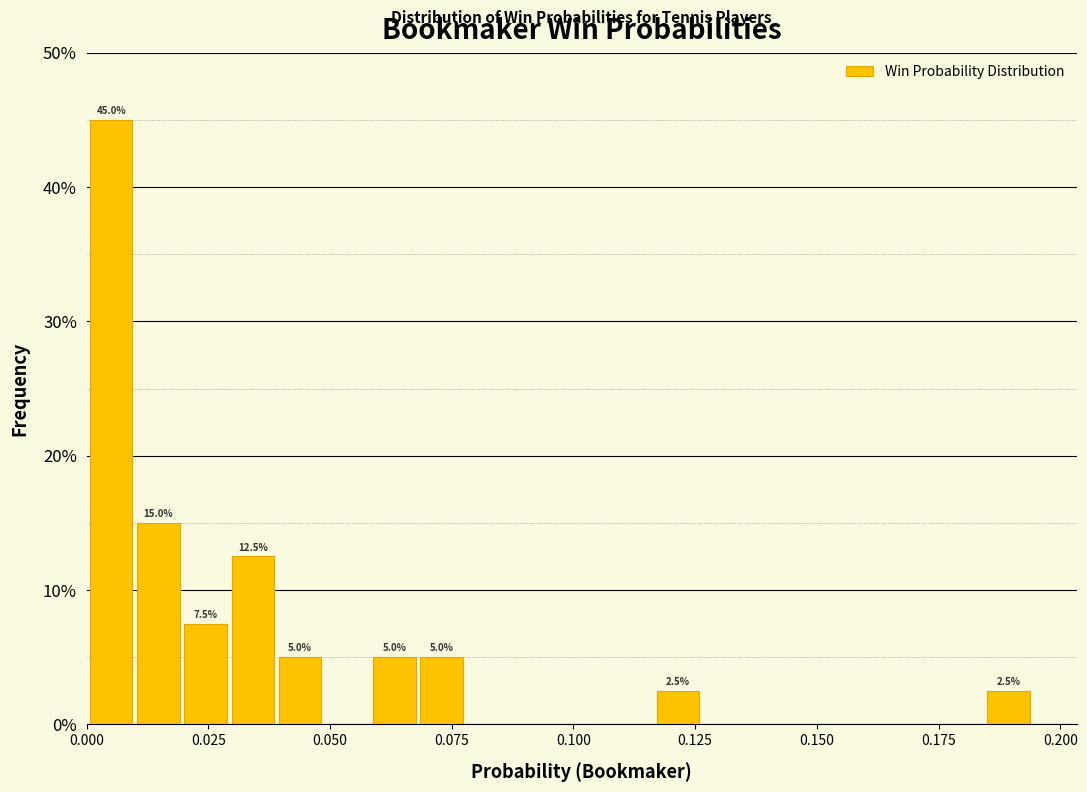

Read against the x-axis, roughly where is the centre of the tallest bar?

0.005